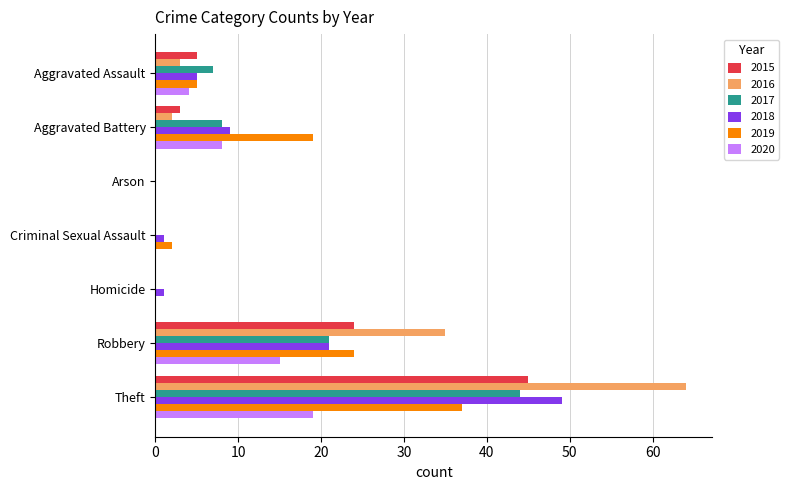

The 2016 series shows 64 at Theft. True or false?

True